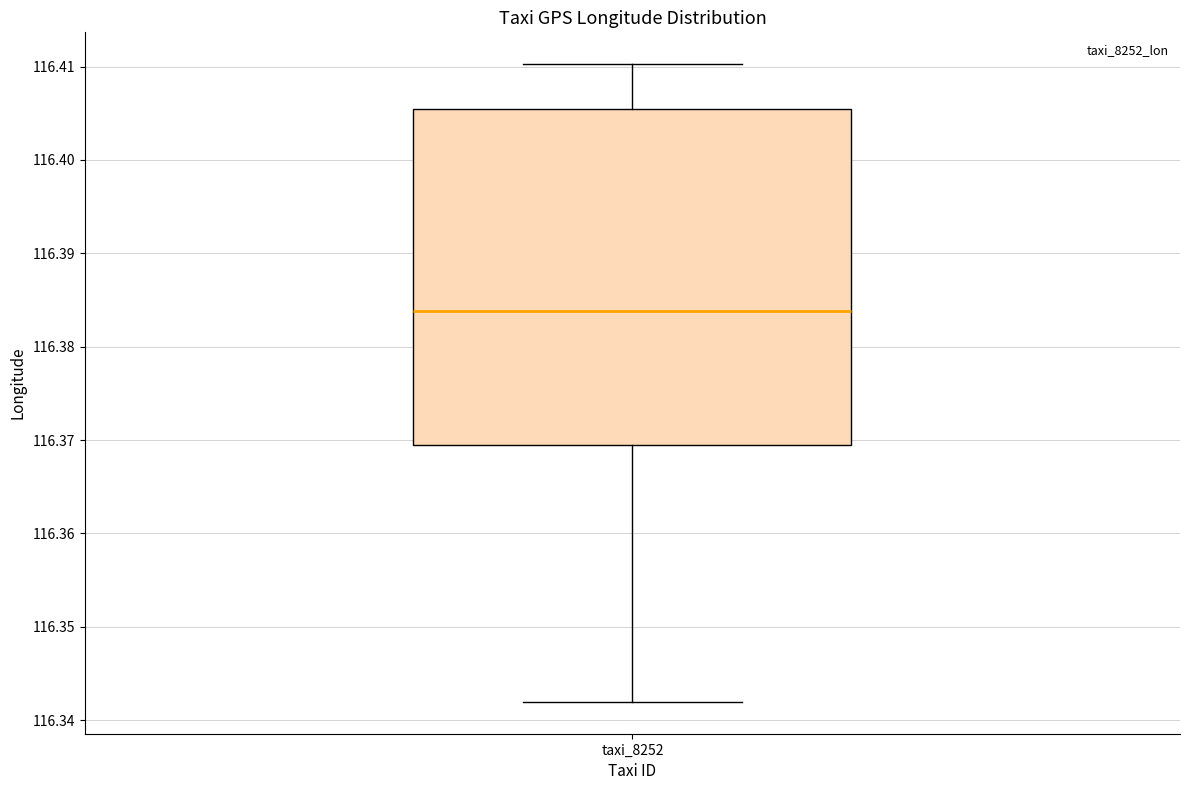

Where does the median line of the box for taxi_8252 sit on the y-axis? The values are not printed on the chart, so give them approximately, as read against the axis.

116.384